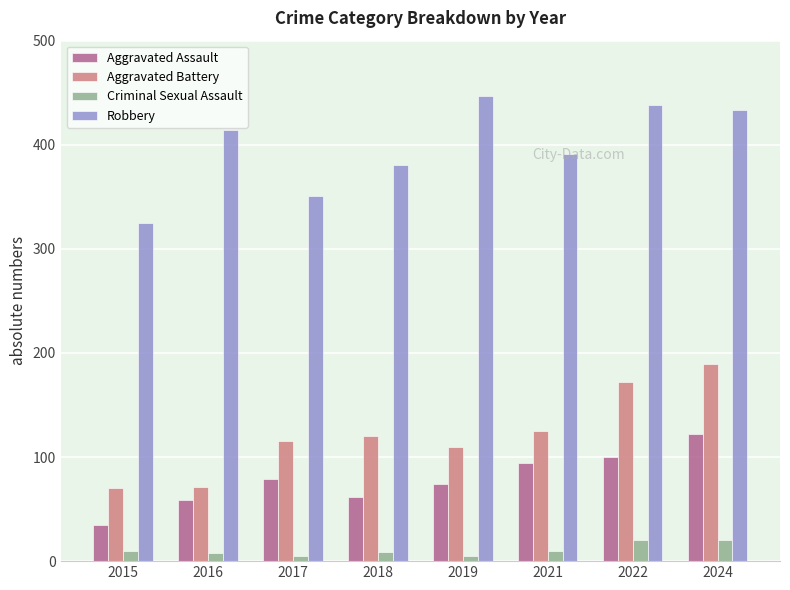

Count the number of data series in this chart.

4